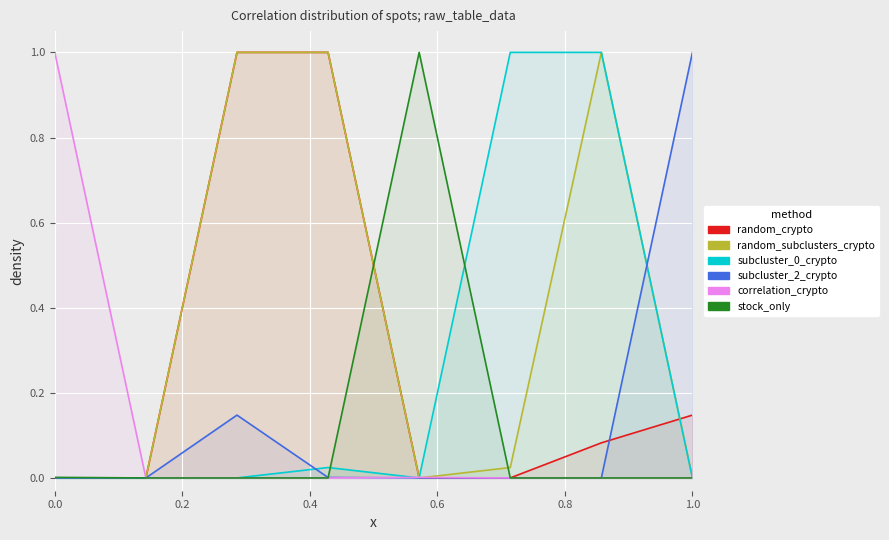

Which series has the largest total across all categories?

random_subclusters_crypto